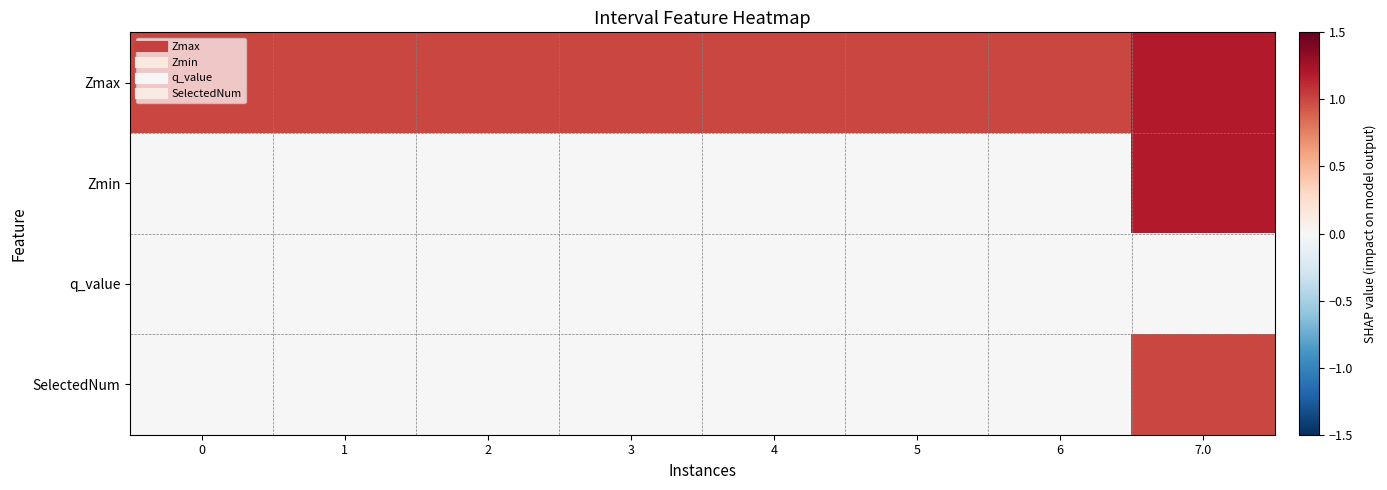

Which has a higher value, 6 or 1?

6